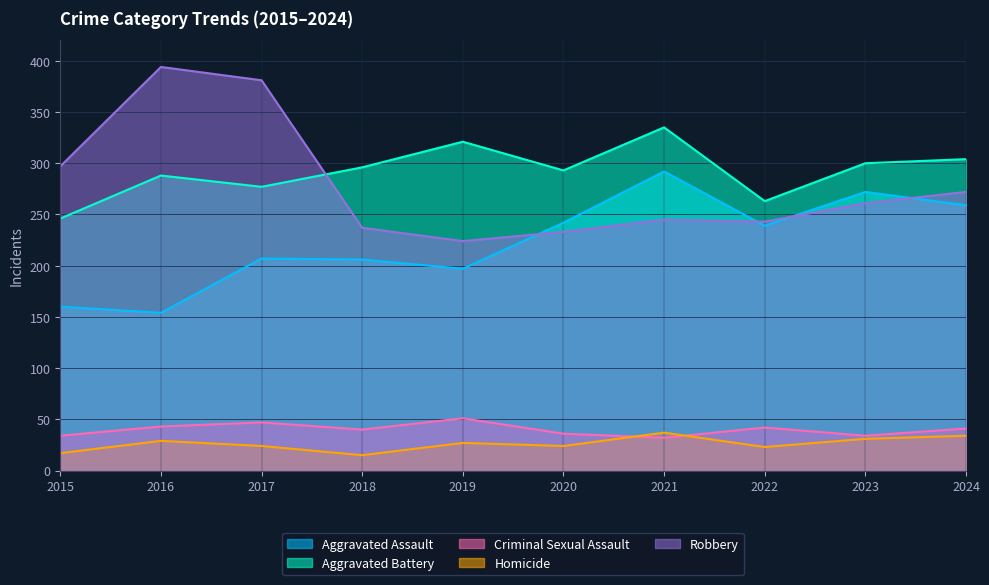

Is it true that Homicide equals 5 at 2022?

False